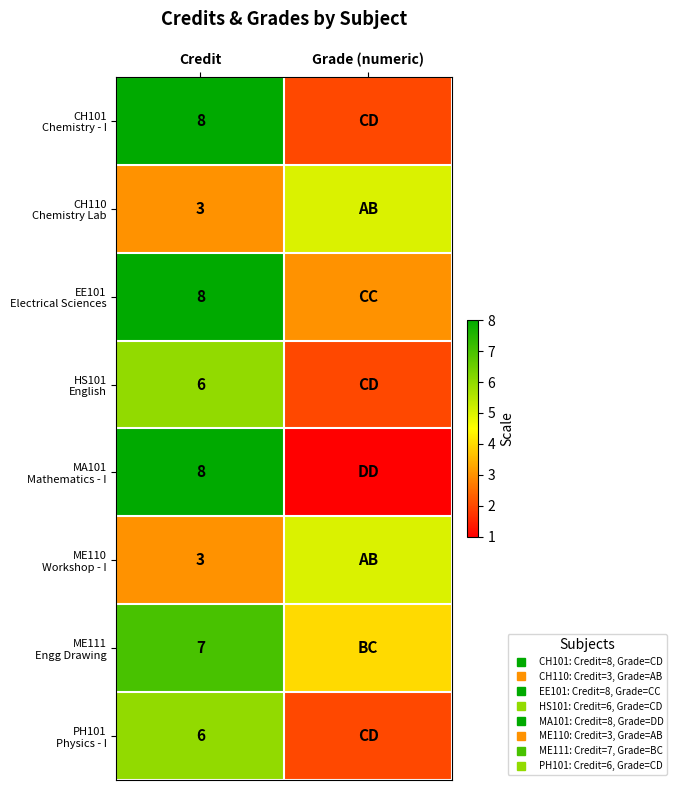

Which category has the lowest value in the EE101 Electrical Sciences series?

Grade (numeric)